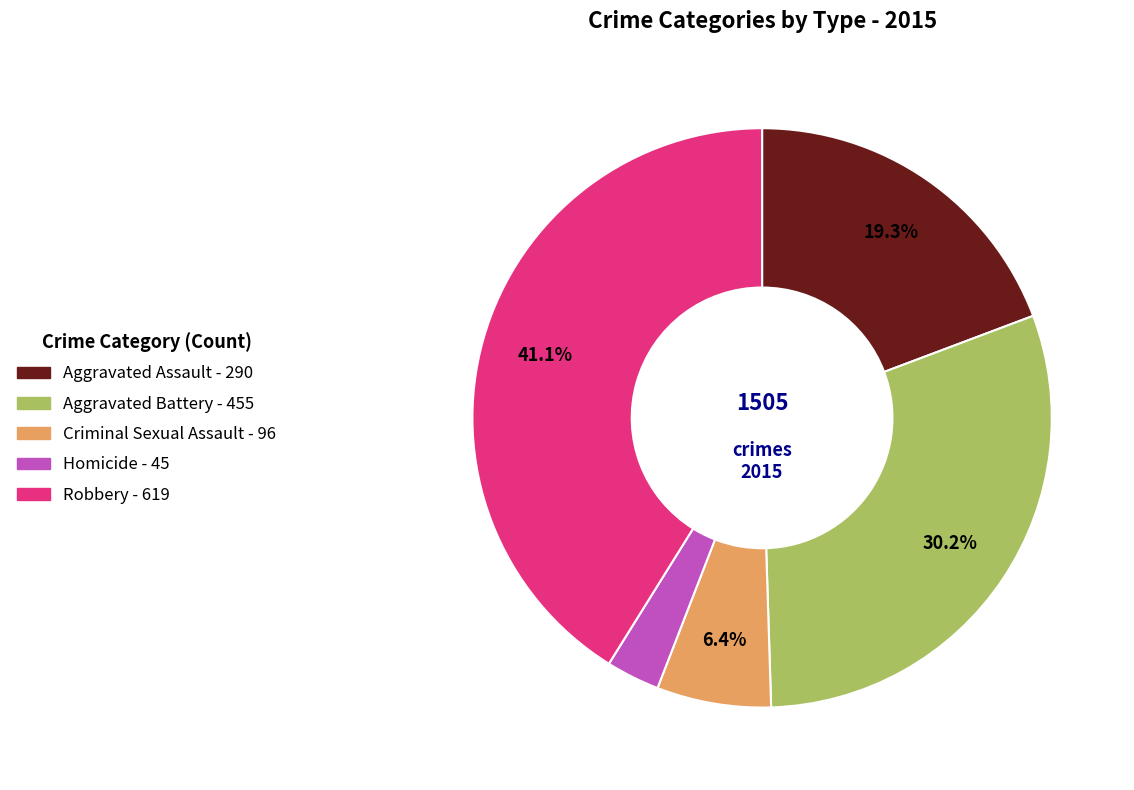

Which slice is the largest?

Robbery